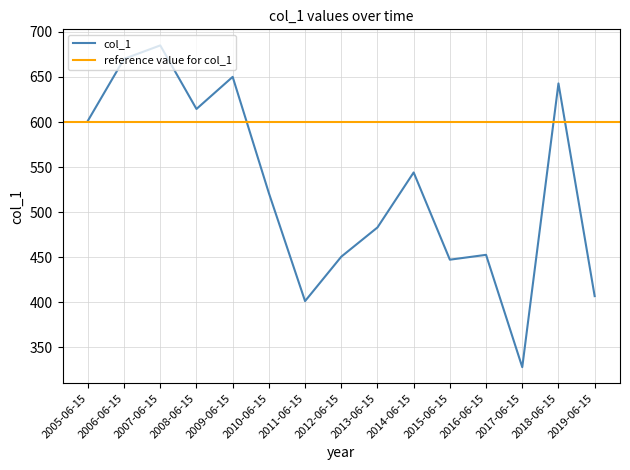

At which label is the value closest to 506?

2010-06-15